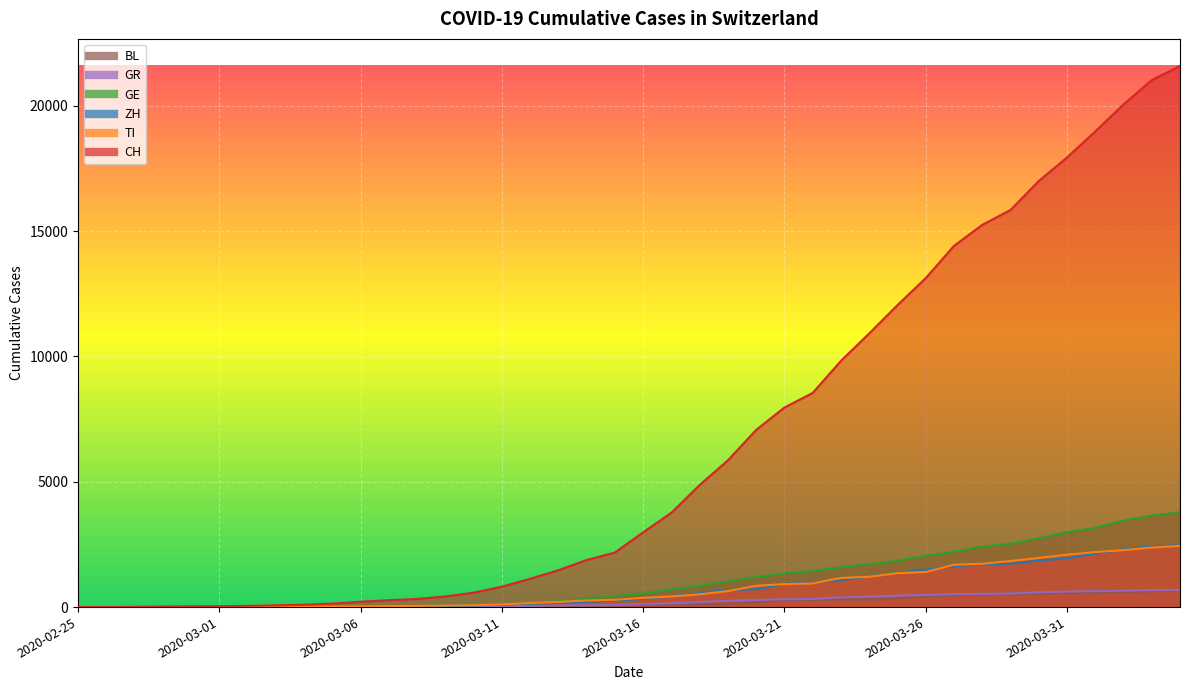

The value of ZH at 2020-03-02 is 10. True or false?

True